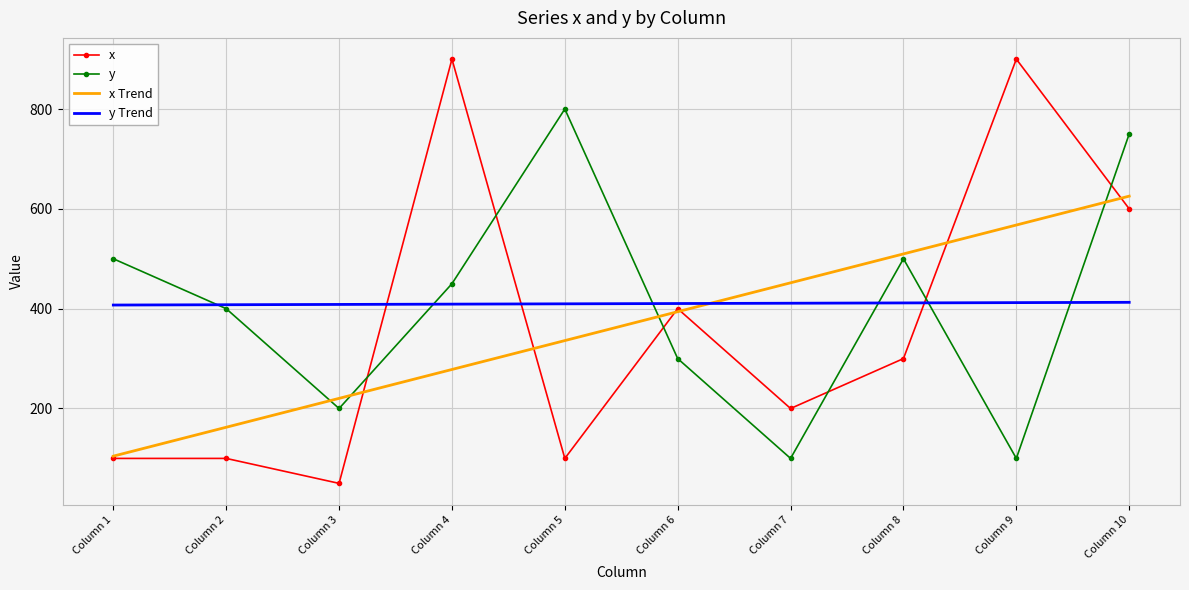

What is the total value across all series at Column 3?

878.8